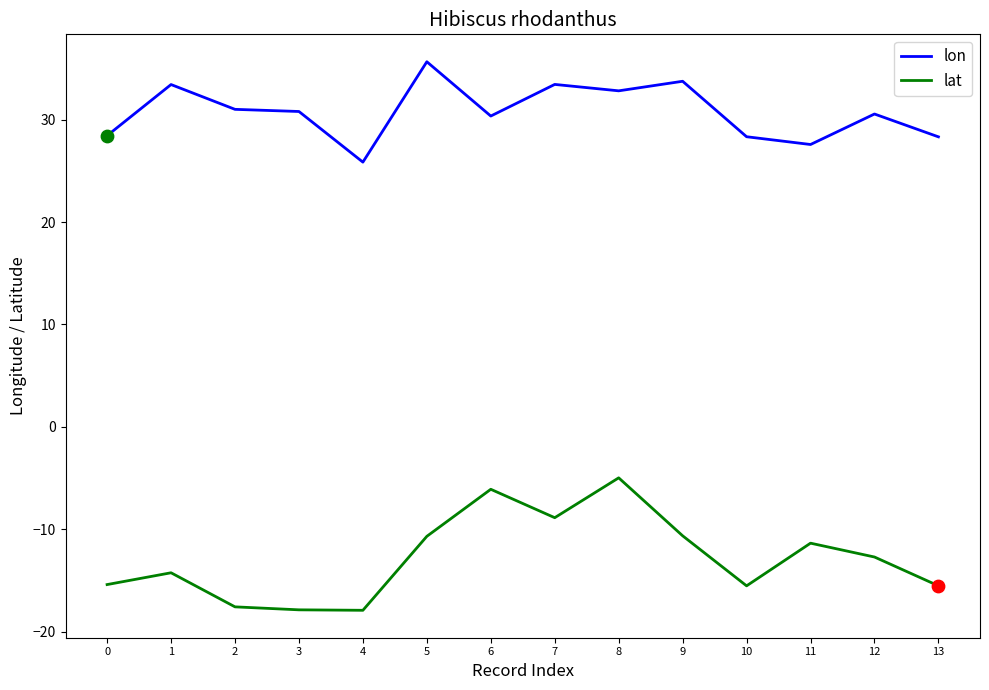

Which series has the largest range (max minus min)?

lat